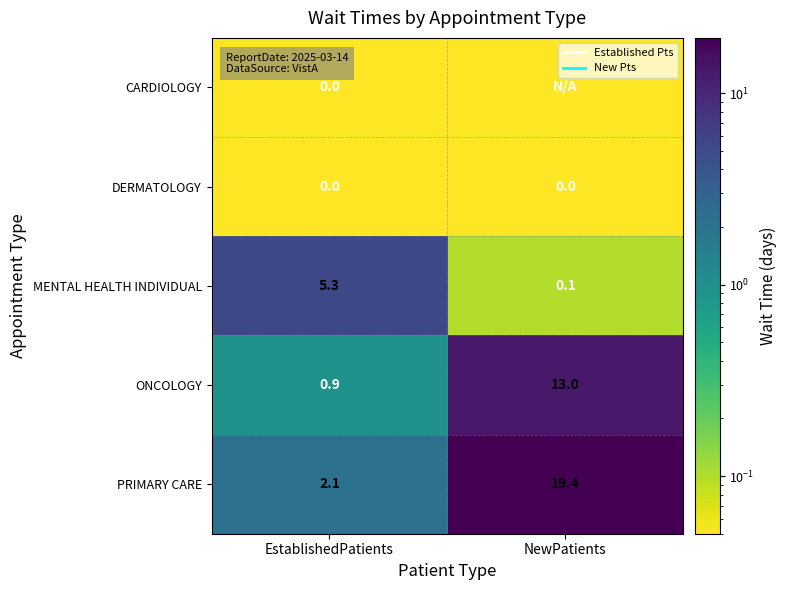

What is the difference between the PRIMARY CARE values at NewPatients and EstablishedPatients?

17.3